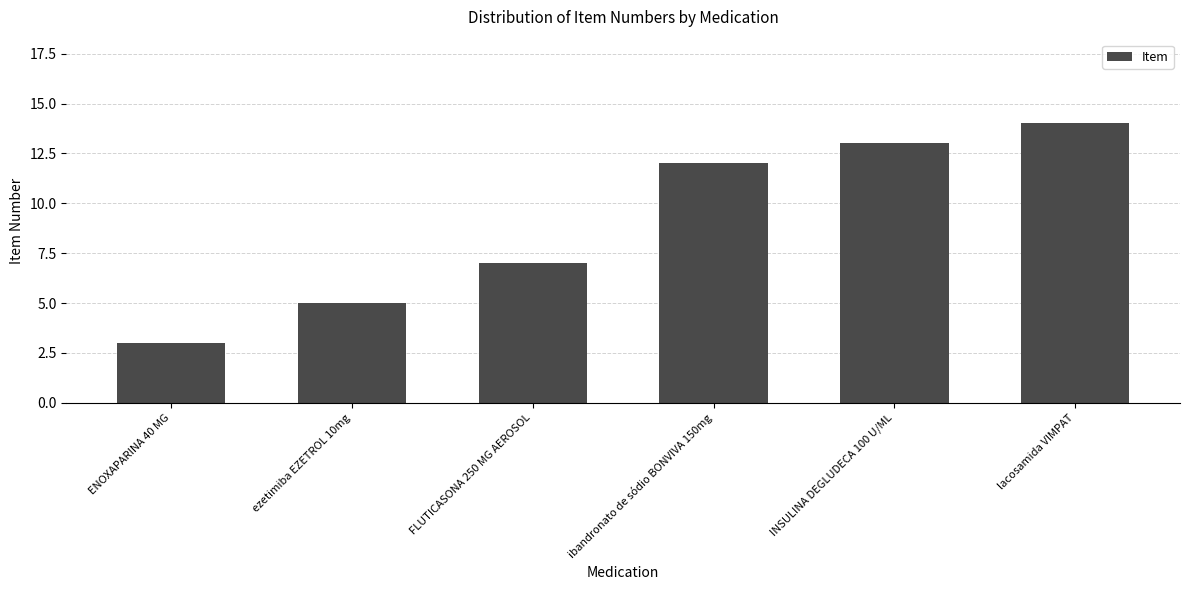

The value at ibandronato de sódio BONVIVA 150mg is 12. True or false?

True